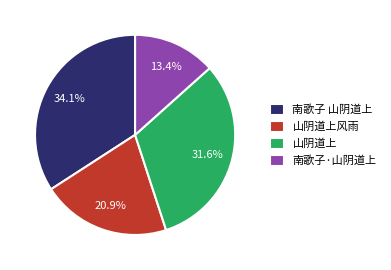

What is the smallest slice in the pie chart?

南歌子·山阴道上